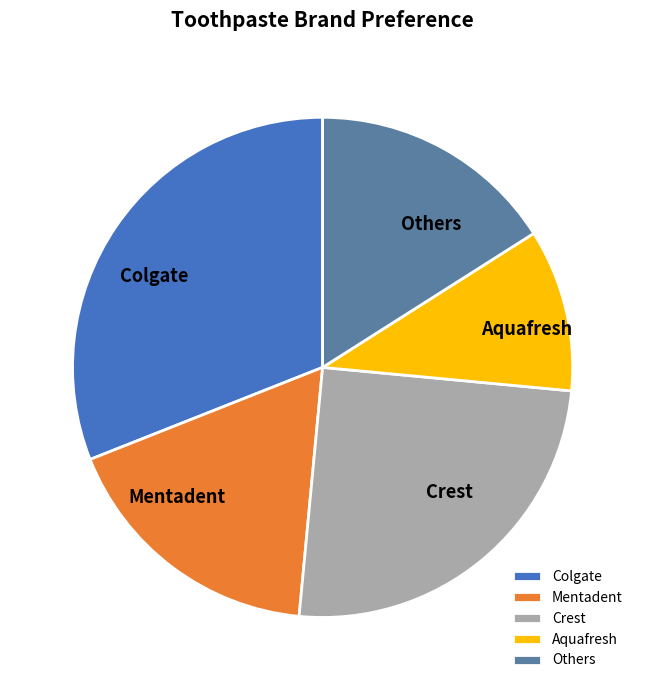

Rank the categories by value from lowest to highest.

Aquafresh, Others, Mentadent, Crest, Colgate